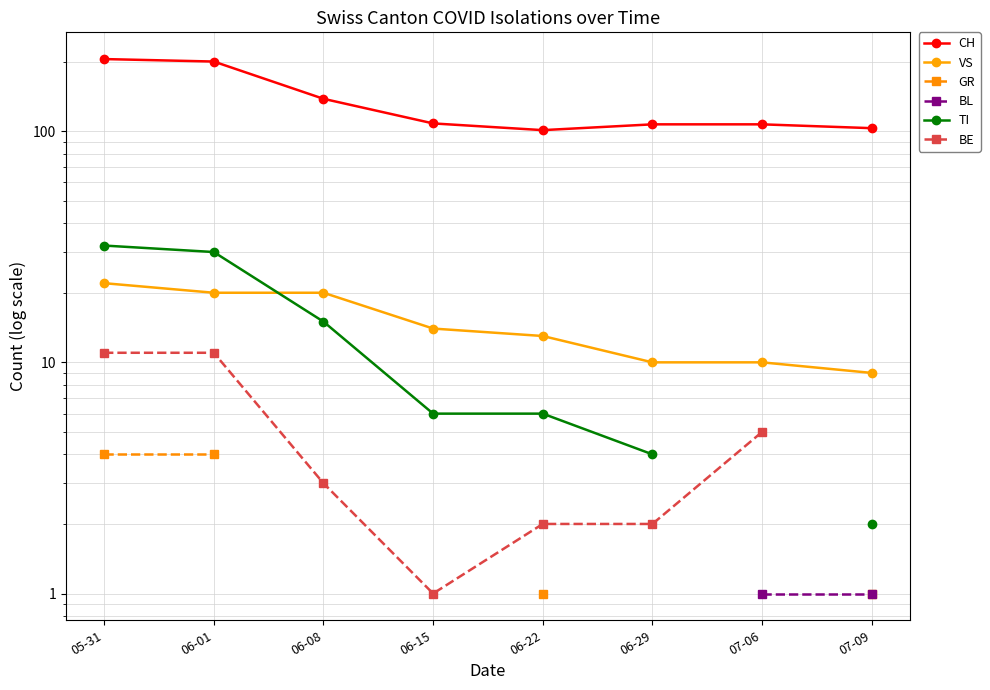

Which series has the largest range (max minus min)?

CH